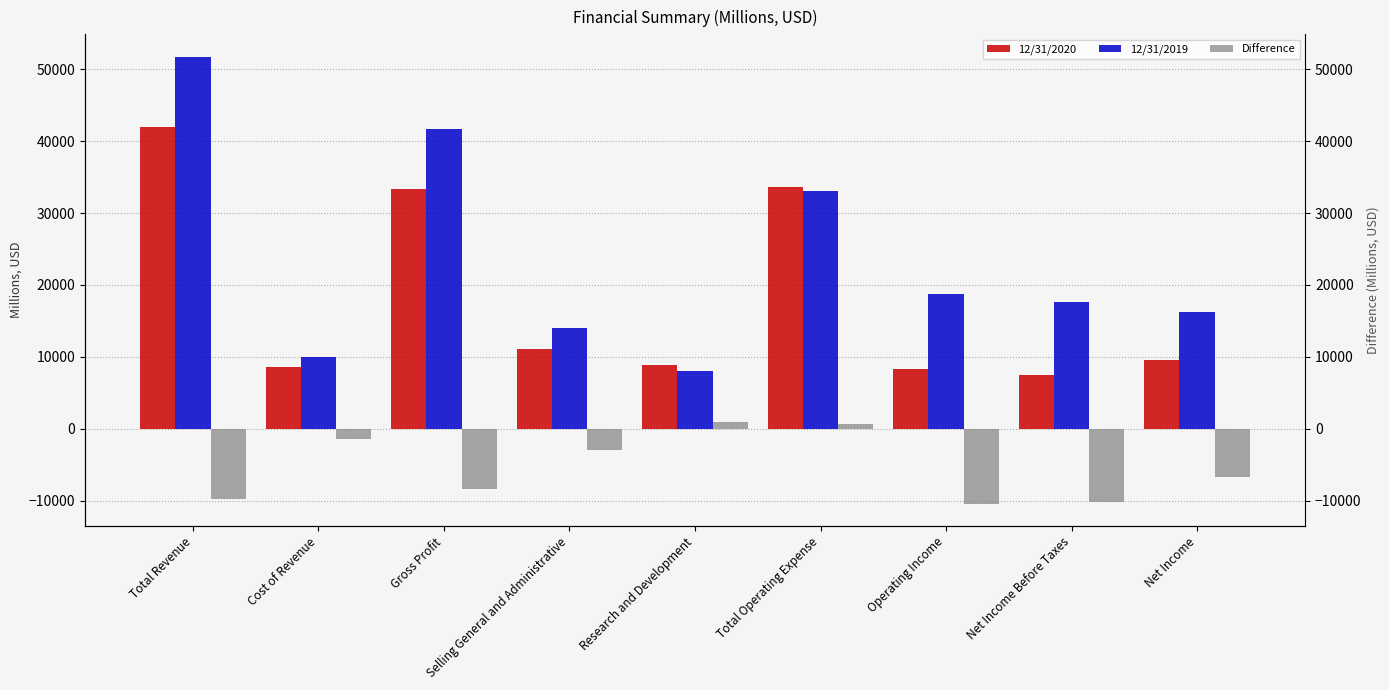

Which series has the widest spread of values?

12/31/2019